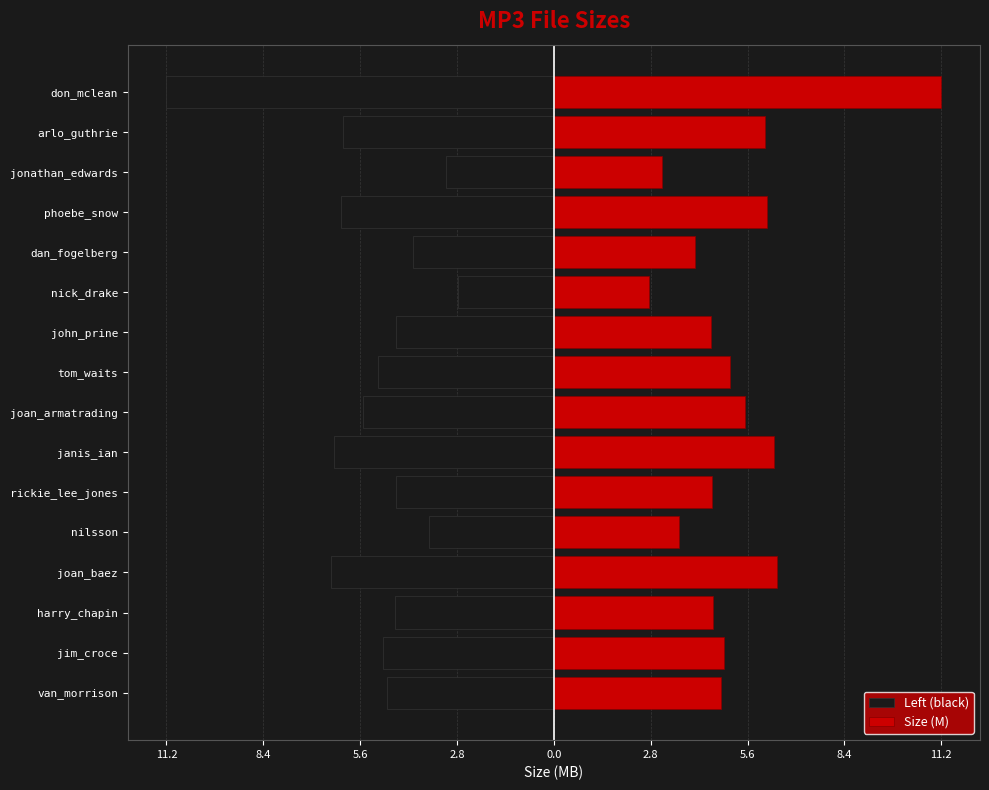

List the series in order of their overall mean, lowest first.

Left (black), Size (M)